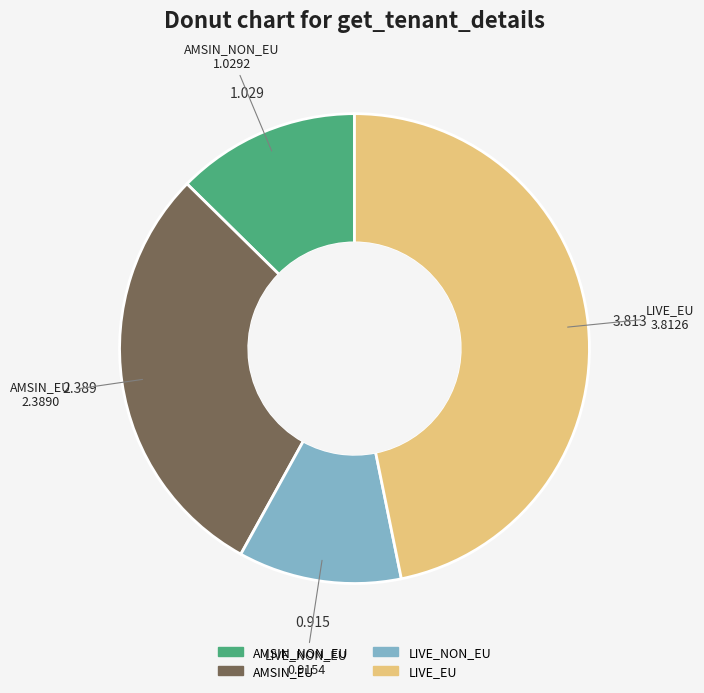

Approximately how many times larger is the value at LIVE_EU compared to AMSIN_EU?

1.6